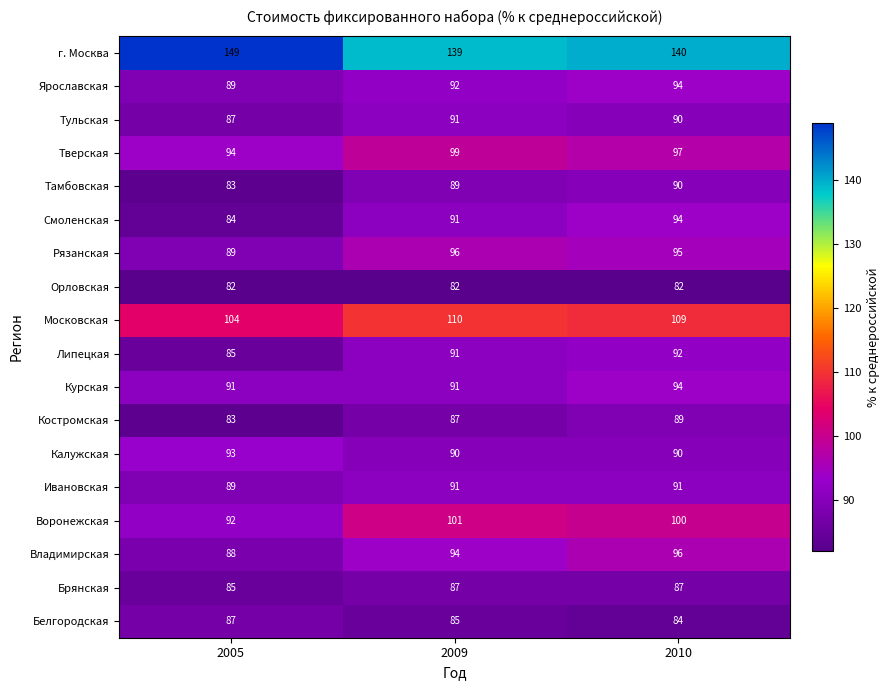

The Брянская series shows 87 at 2009. True or false?

True